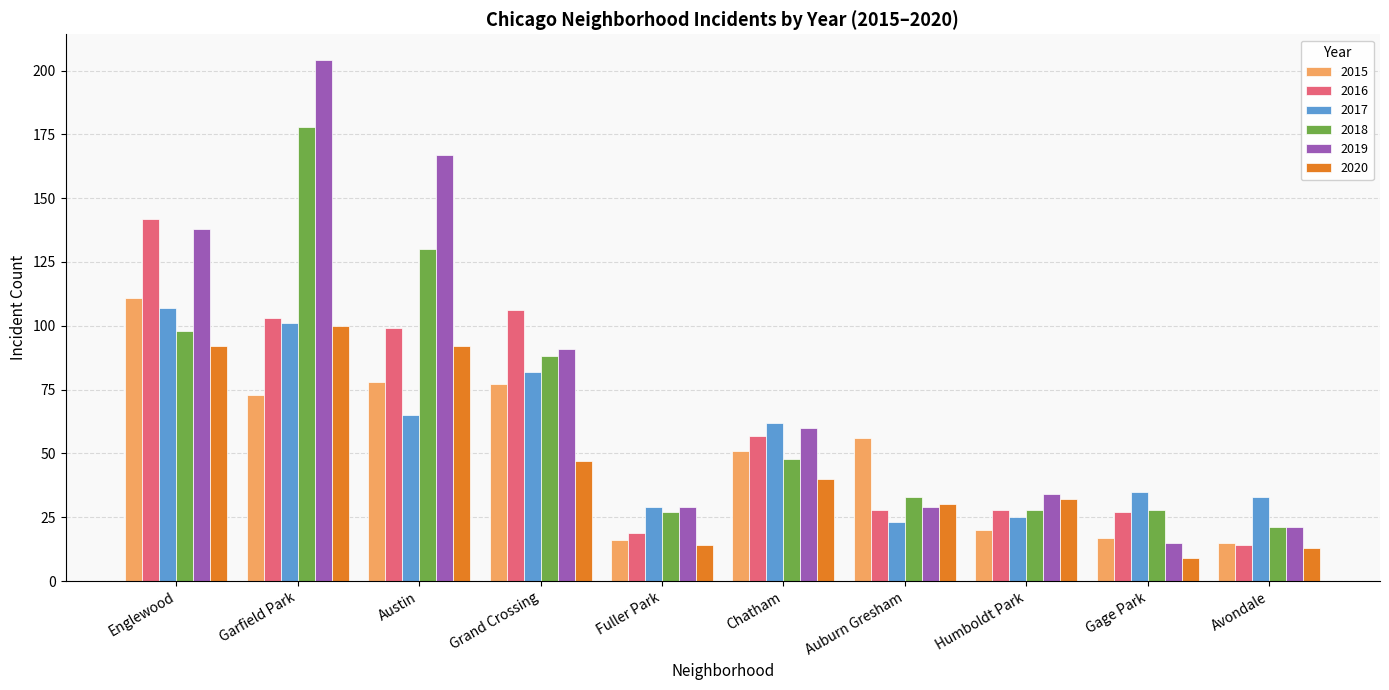

The value of 2017 at Austin is 65. True or false?

True